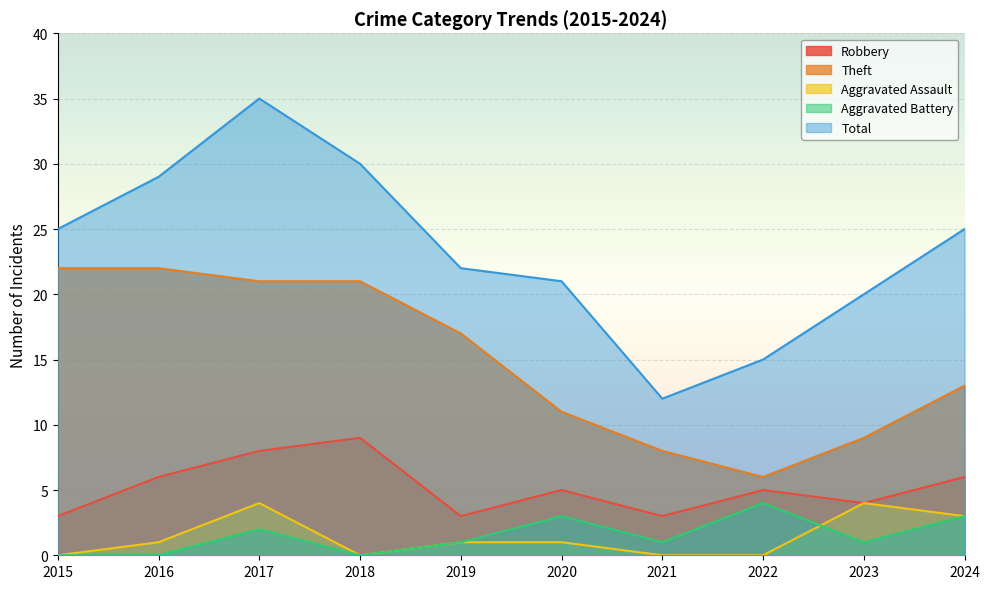

In Aggravated Battery, how many points are lower than both neighbors (excluding endpoints)?

3